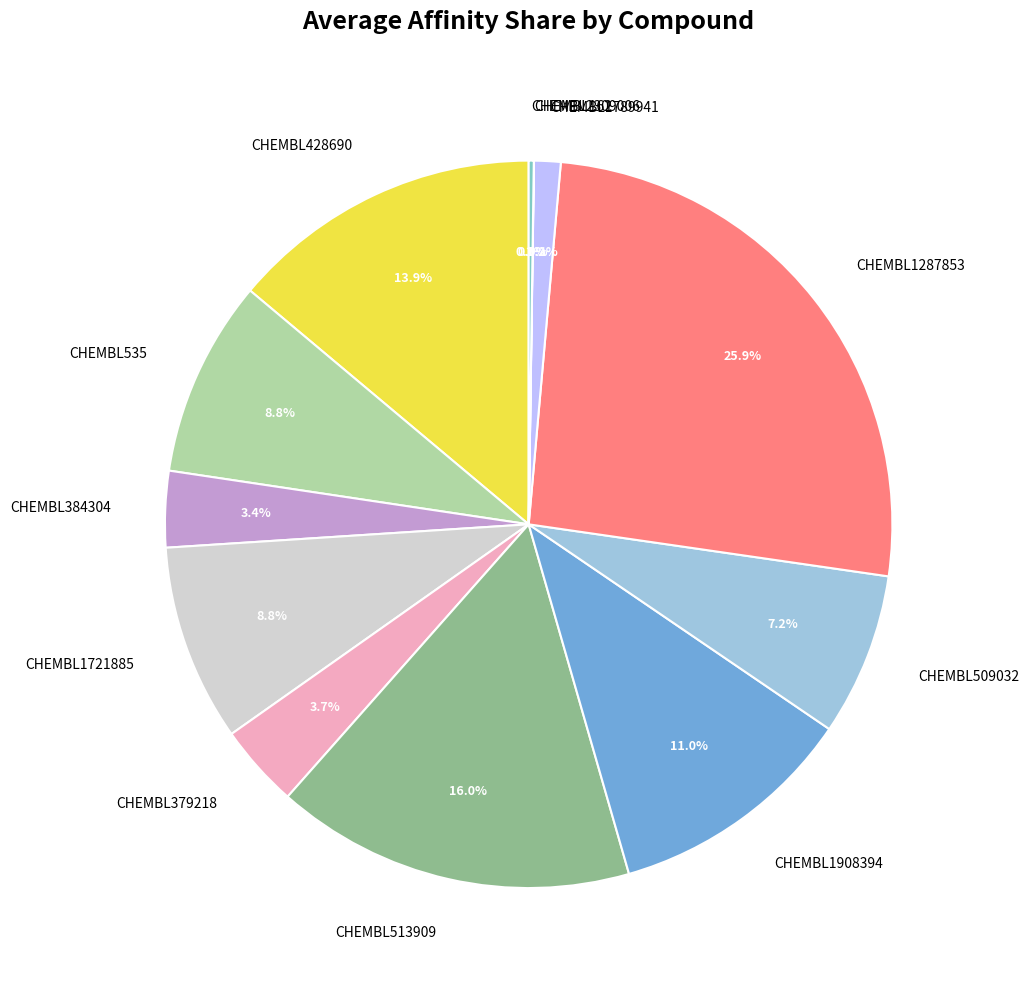

Does any single category account for the majority?

No